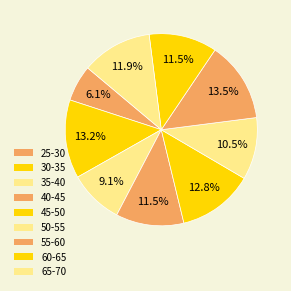

How many segments does this pie chart have?

9